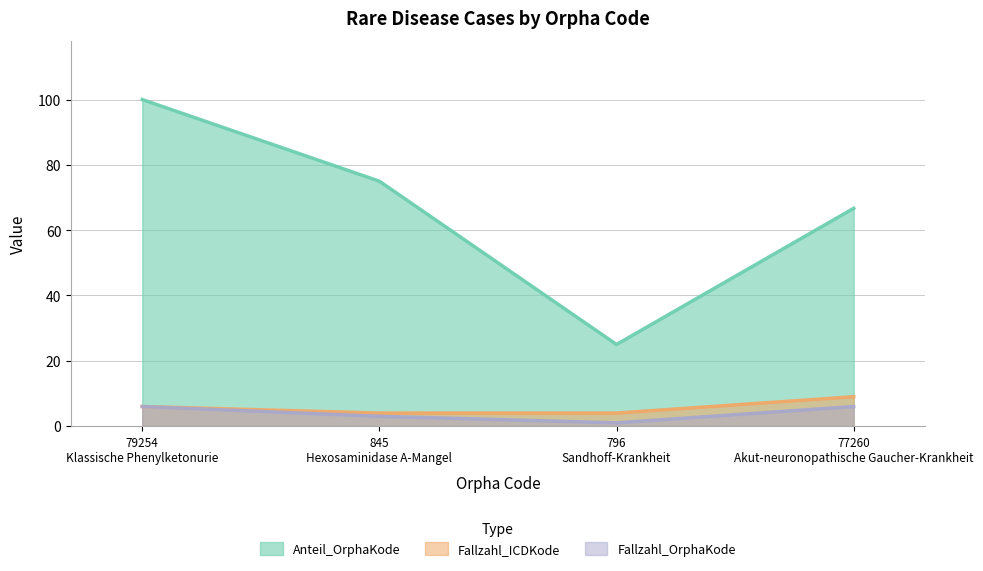

List the series in order of their peak value, highest first.

Anteil_OrphaKode, Fallzahl_ICDKode, Fallzahl_OrphaKode